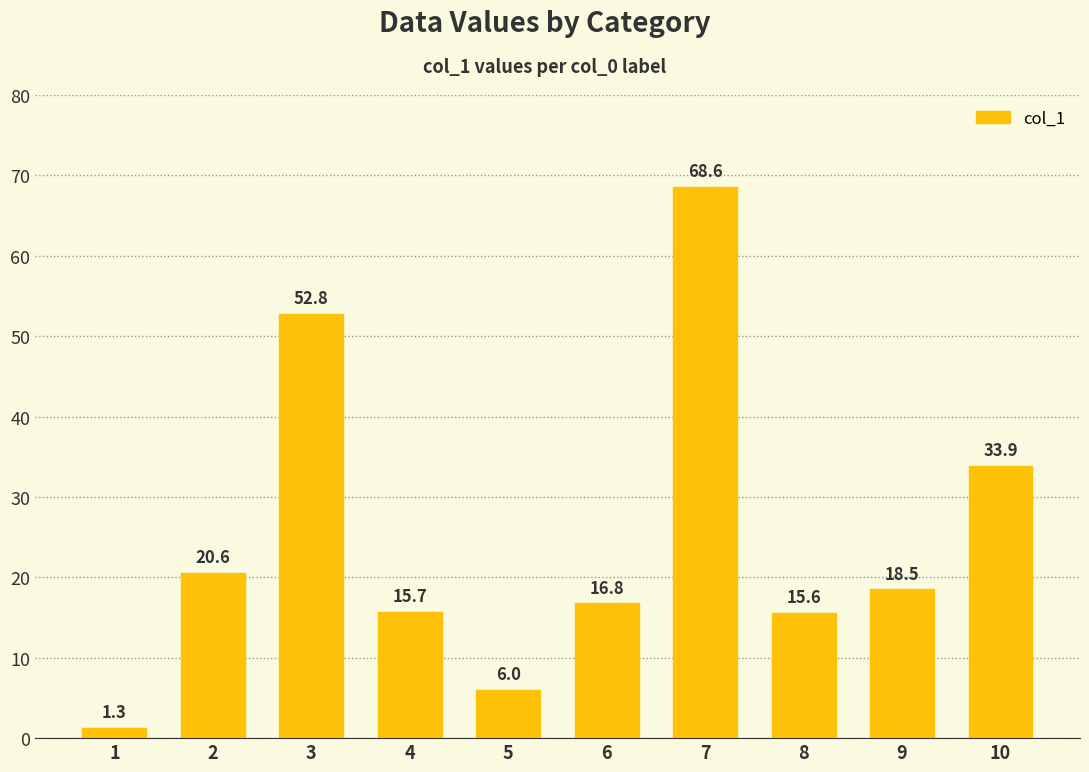

How many bars are there in total?

10